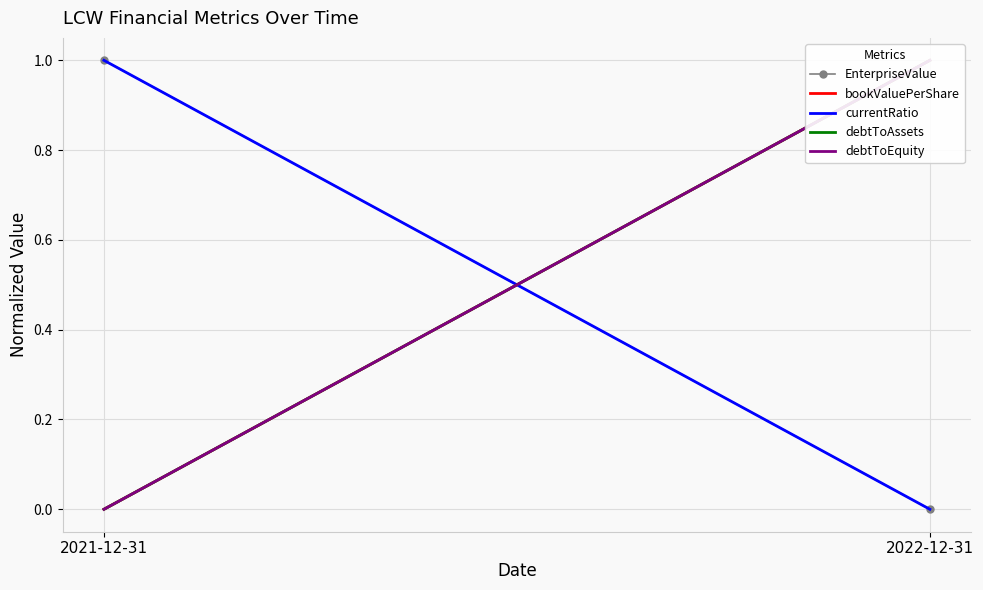

What position from the right is 2022-12-31?

1